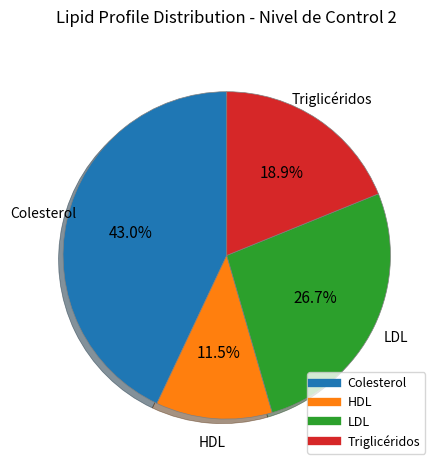

To the nearest percent, what is the average slice percentage?

25%